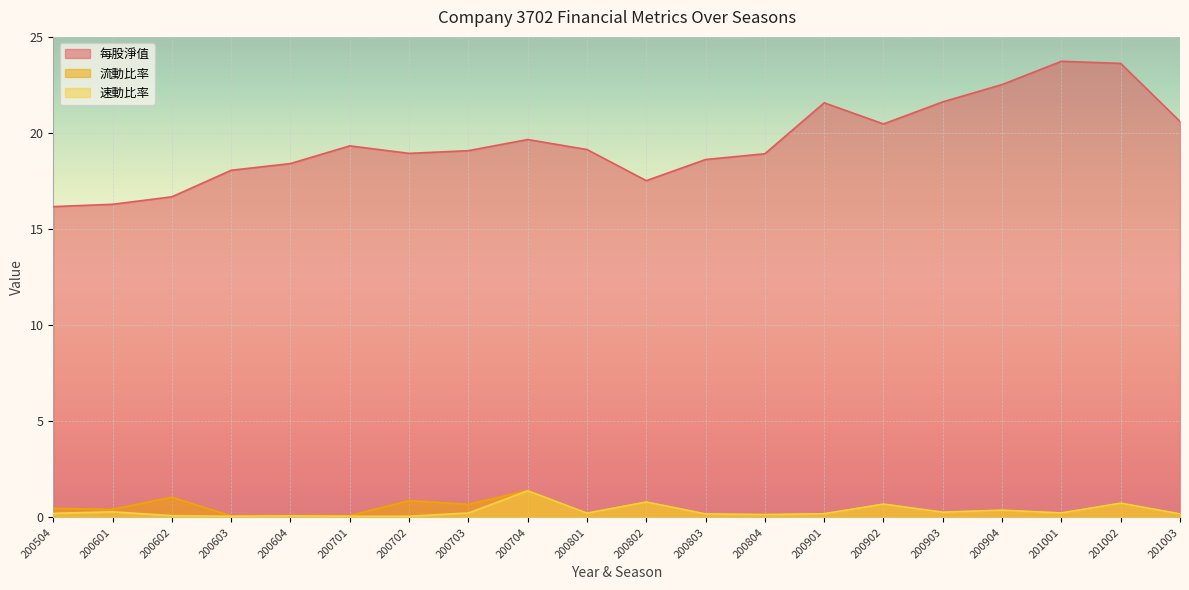

The 速動比率 series shows 0.2 at 200504. True or false?

True